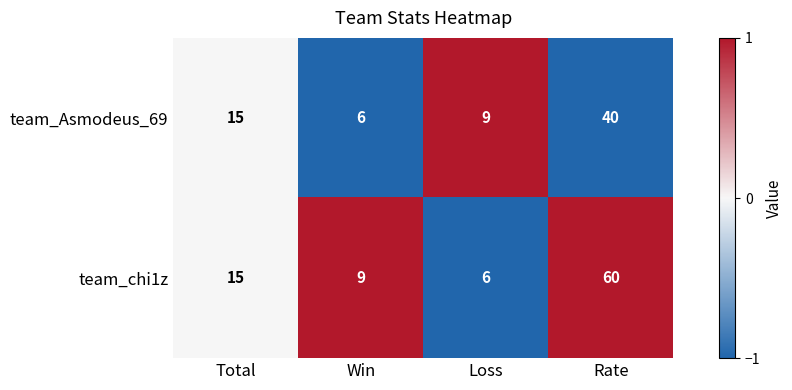

Between Total and Rate, which series saw the biggest shift?

team_chi1z